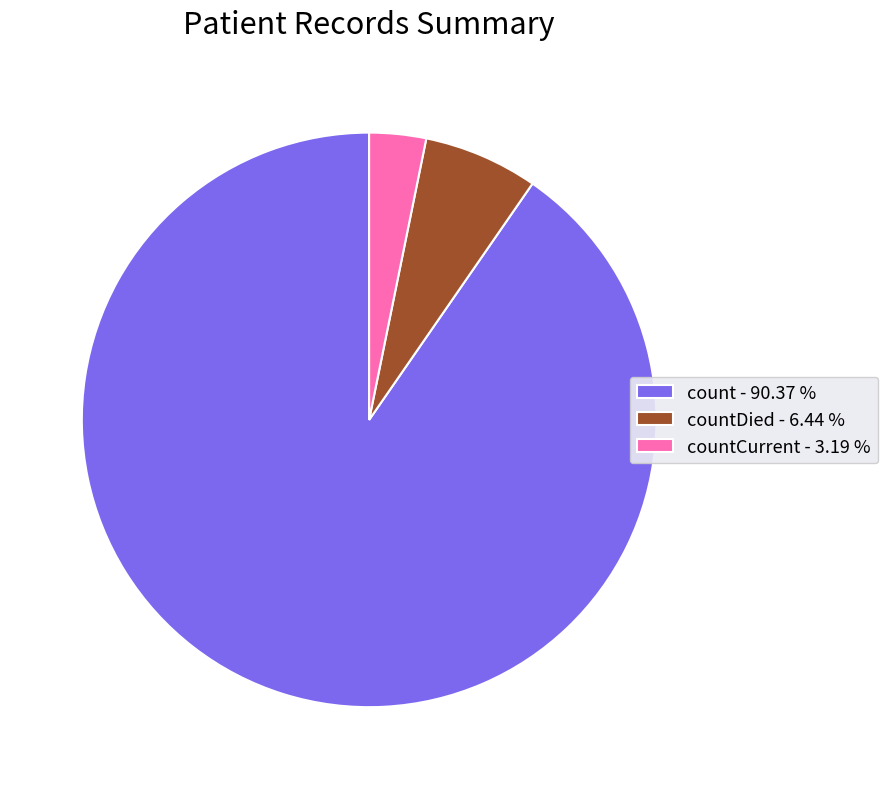

Approximately how many times larger is the value at countDied - 6.44 % compared to countCurrent - 3.19 %?

2.0